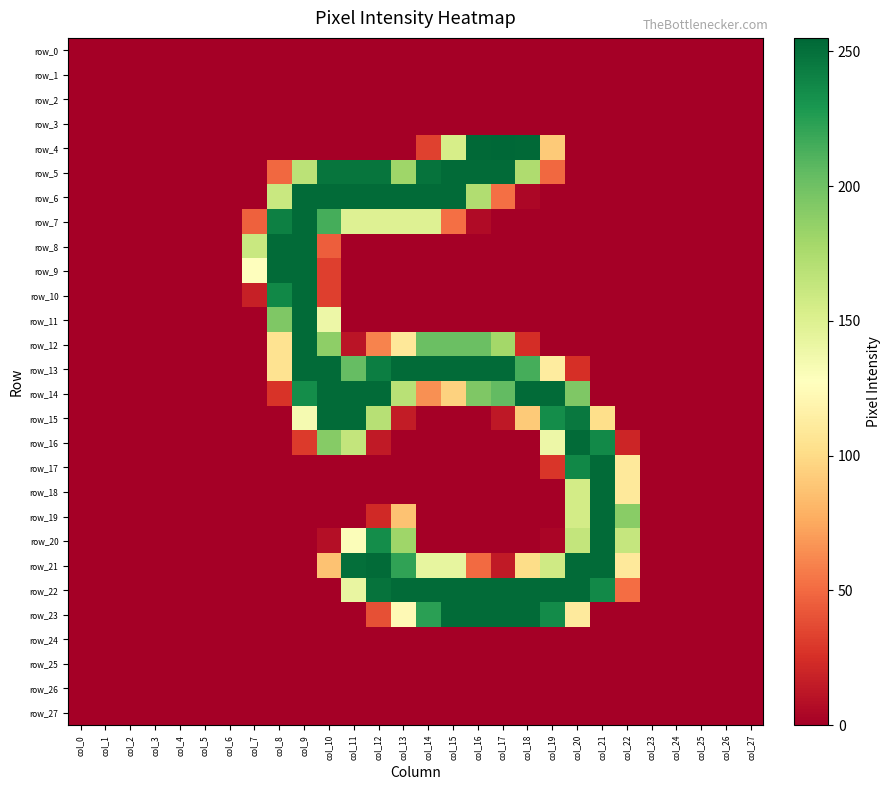

How many data points does each series have?

28